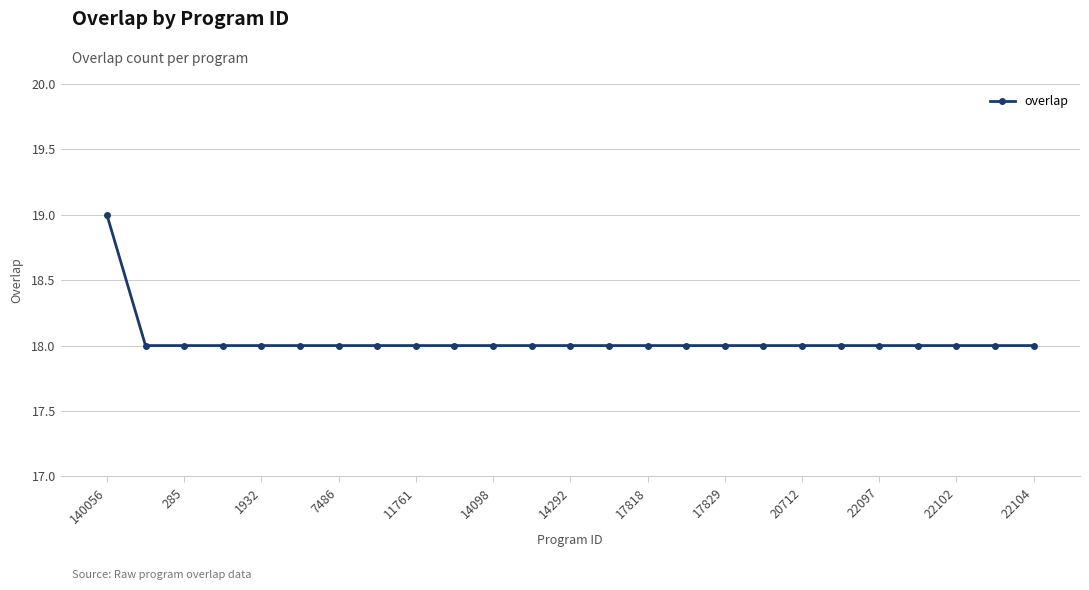

What is the value of the 17th point from the left?

18